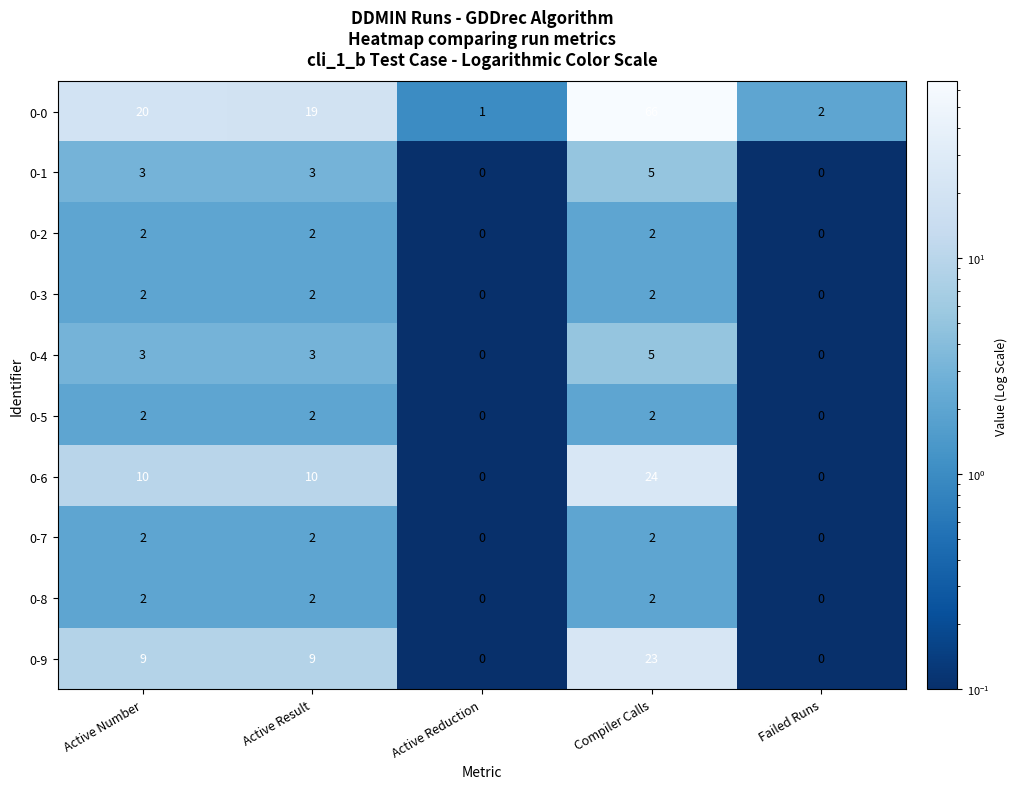

What is the sum of the 0-1 values at Compiler Calls and Active Reduction?

5